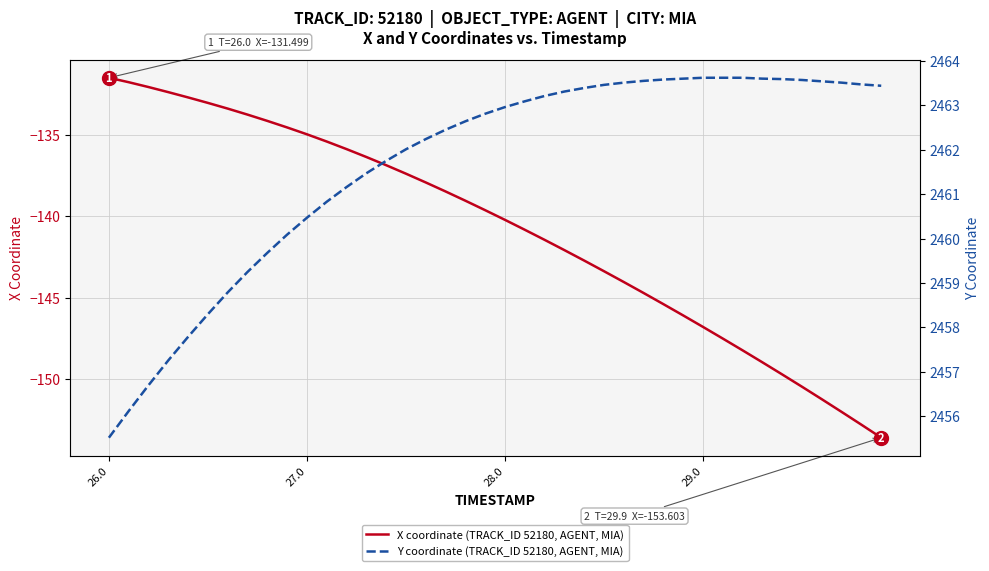

Reading left to right, transcribe all the data shown in this chart.

X coordinate (TRACK_ID 52180, AGENT, MIA): -131.5	-131.8	-132.1	-132.4	-132.7	-133.0	-133.4	-133.8	-134.1	-134.6	-135.0	-135.4	-135.9	-136.4	-136.9	-137.4	-137.9	-138.5	-139.0	-139.6	-140.2	-140.8	-141.5	-142.1	-142.7	-143.4	-144.0	-144.7	-145.4	-146.1	-146.8	-147.5	-148.2	-149.0	-149.7	-150.5	-151.2	-152.0	-152.8	-153.6
Y coordinate (TRACK_ID 52180, AGENT, MIA): 2455.5	2456.1	2456.7	2457.3	2457.8	2458.3	2458.8	2459.2	2459.7	2460.1	2460.5	2460.8	2461.2	2461.5	2461.8	2462.0	2462.2	2462.4	2462.6	2462.8	2463.0	2463.1	2463.2	2463.3	2463.4	2463.5	2463.5	2463.6	2463.6	2463.6	2463.6	2463.6	2463.6	2463.6	2463.6	2463.6	2463.5	2463.5	2463.5	2463.4